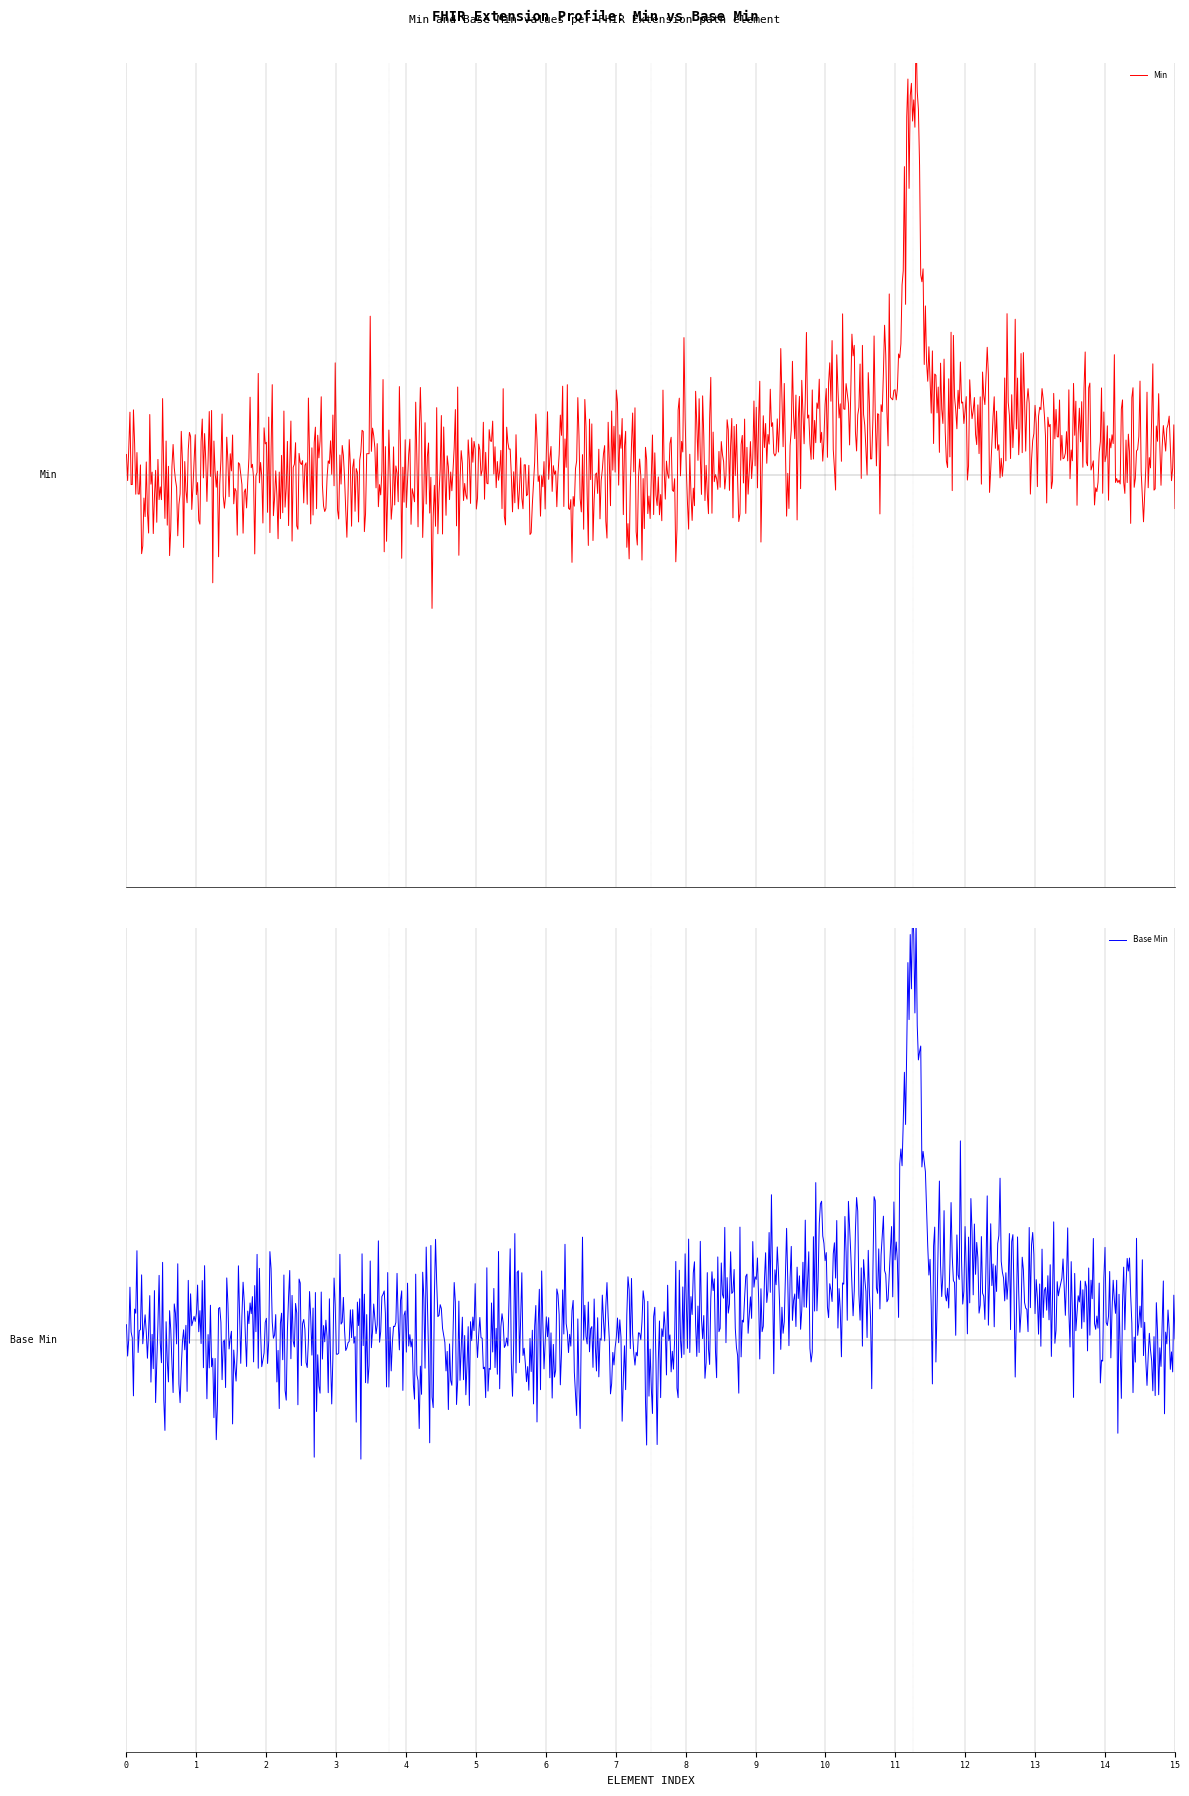

True or false: Min has a value of 1 at Extension.url.

True